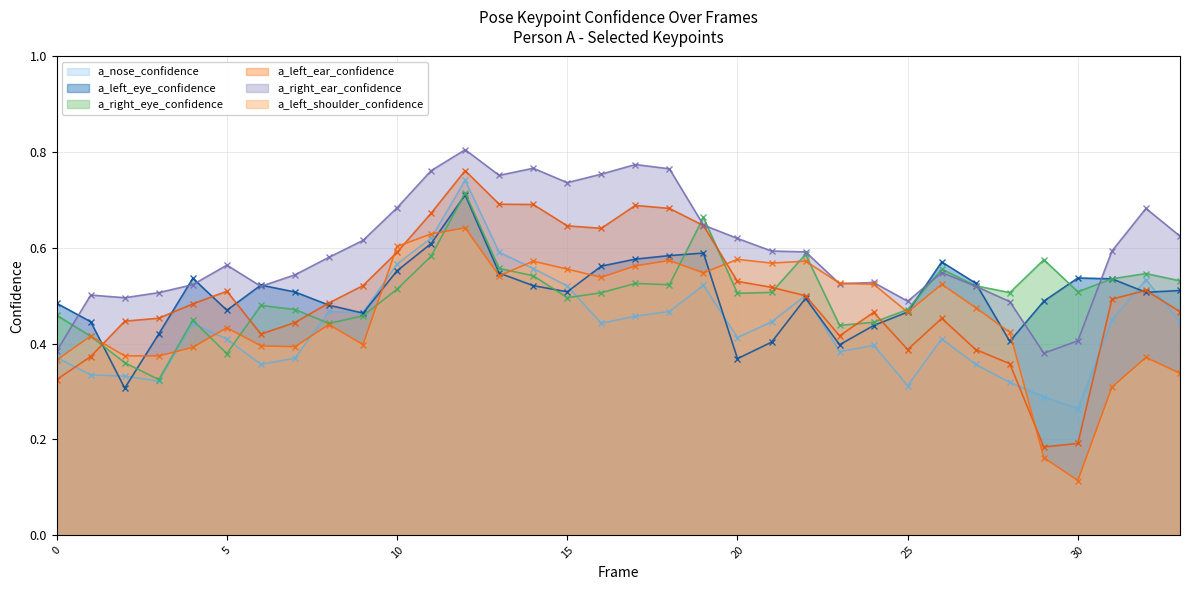

What is the value of the a_right_ear_confidence point at the 16th from the left?

0.7